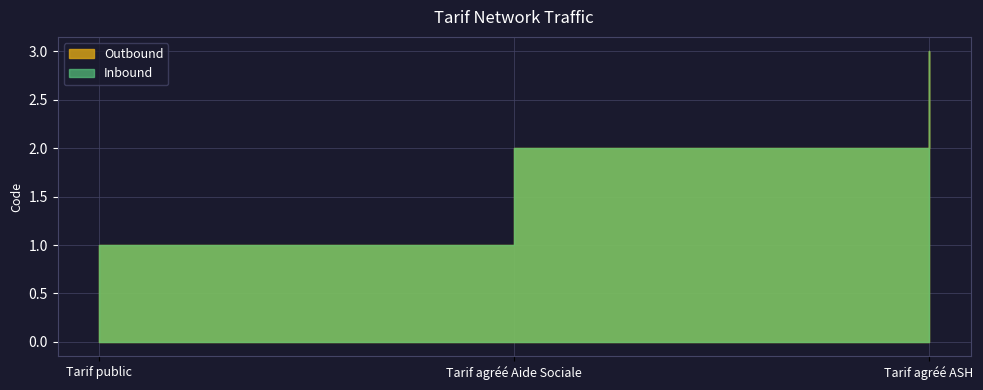

Reading right to left, what are all the values shown in this chart?

Outbound: 3	2	1
Inbound: 3	2	1